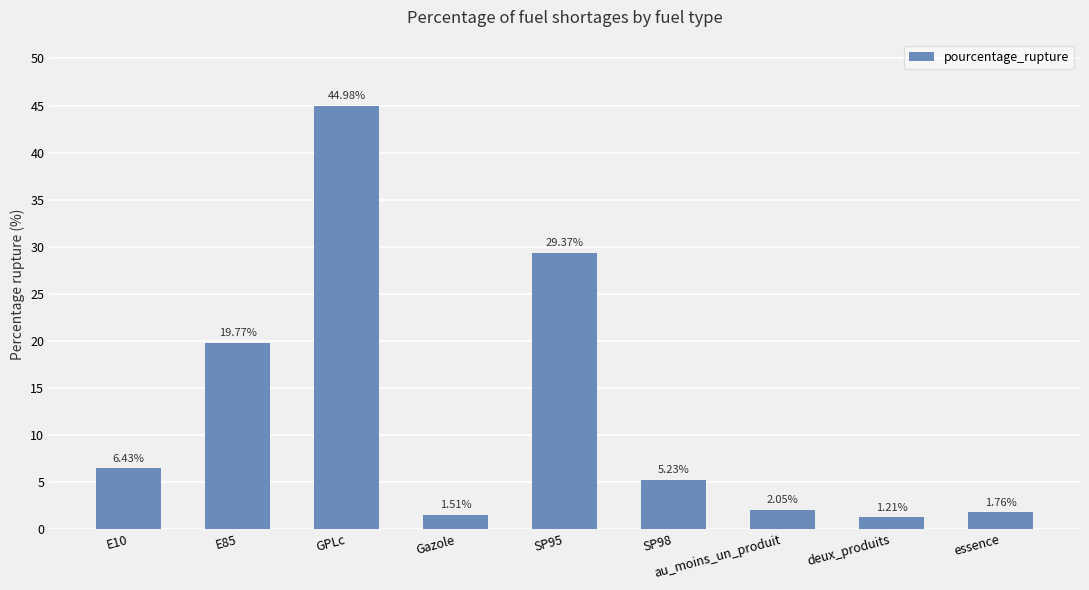

Approximately how many times larger is the value at SP95 compared to essence?

16.7